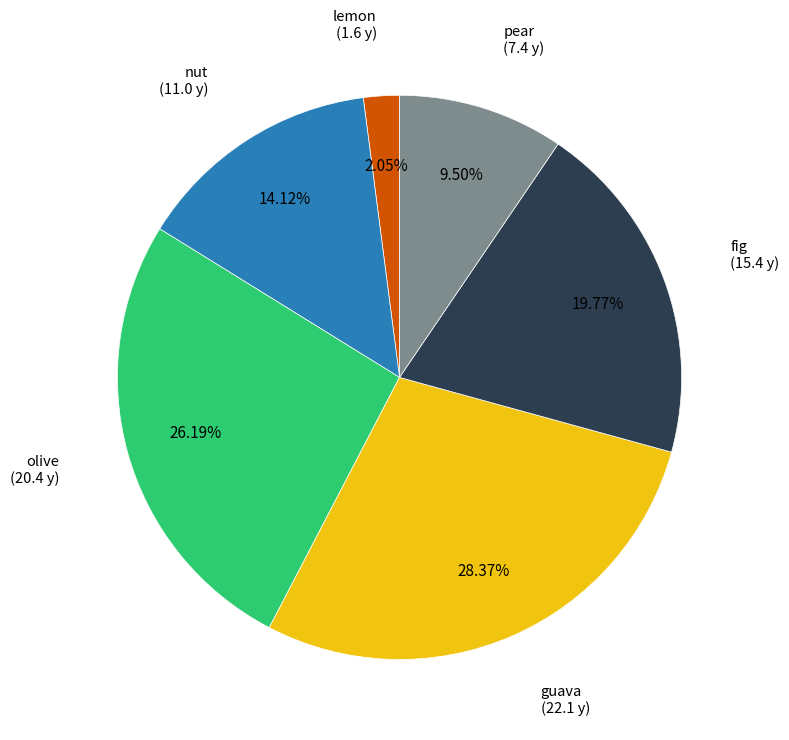

Is there any slice that represents more than half of the pie?

No